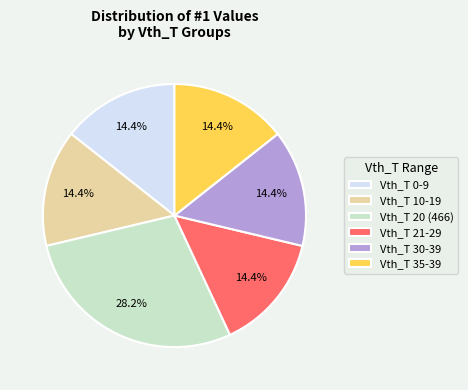

Which category has the biggest portion of the pie?

Vth_T 20 (466)